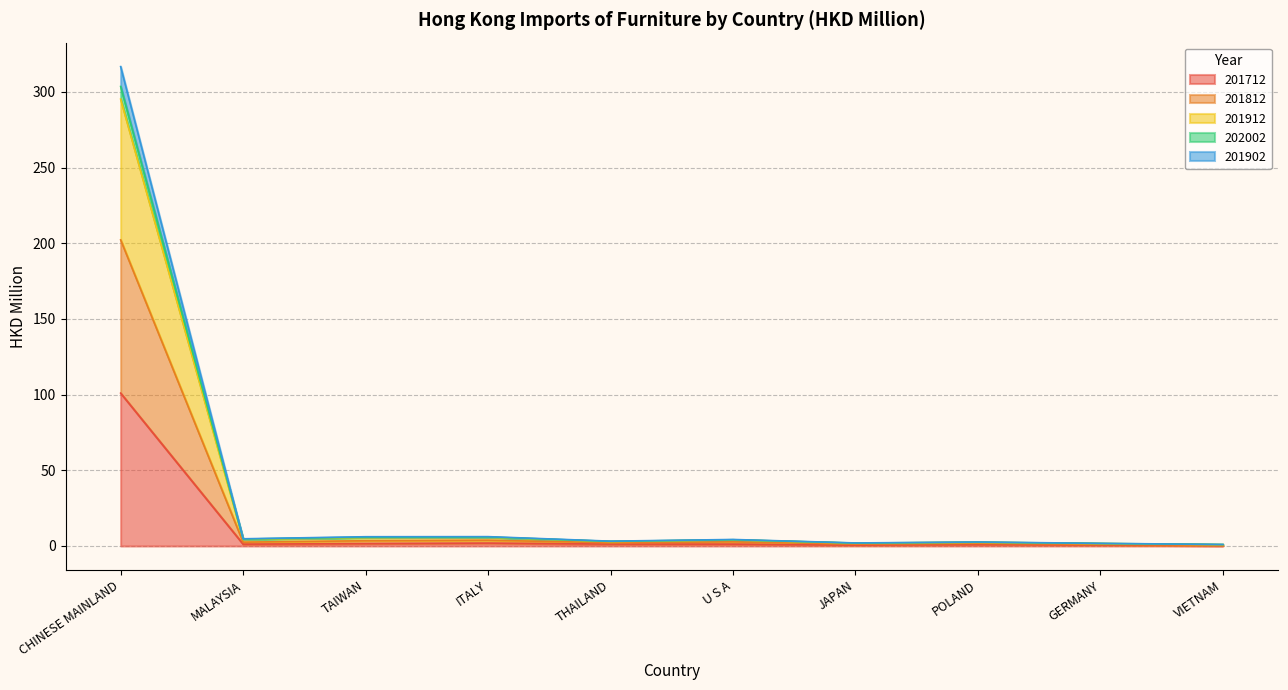

What are all the series names shown in the legend?

201712, 201812, 201912, 202002, 201902